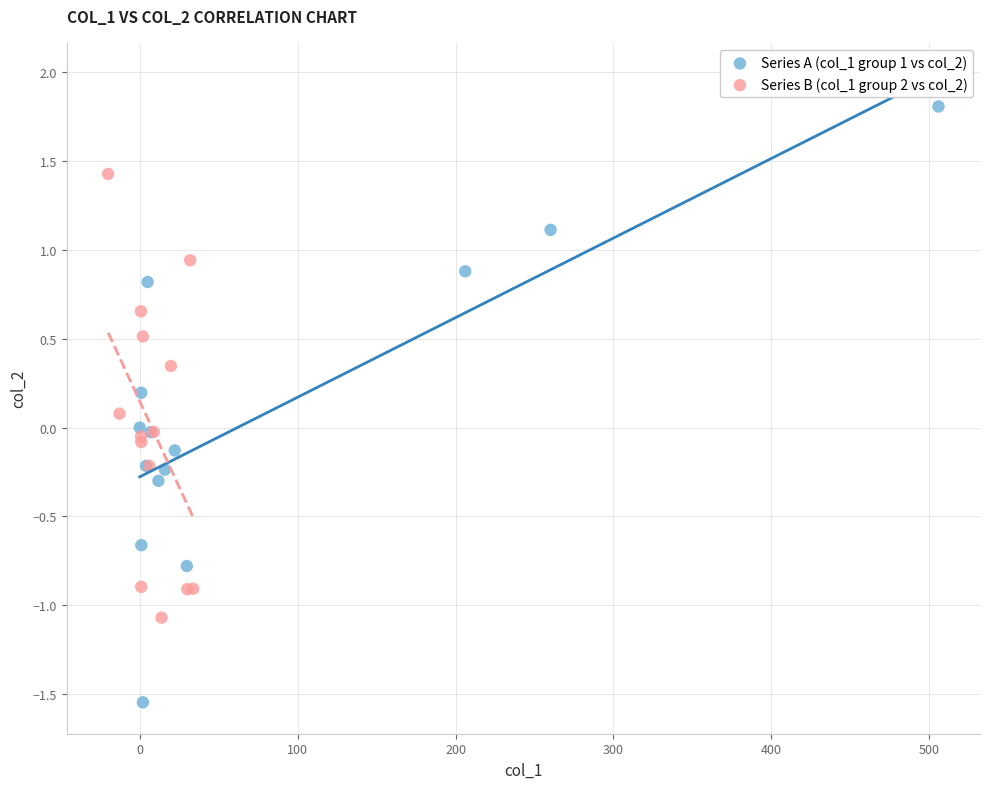

Which series reaches the minimum Y coordinate?

Series A (col_1 group 1 vs col_2)